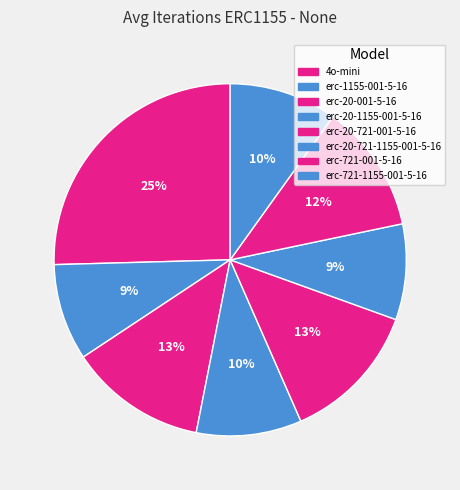

What portion of the pie excludes erc-20-721-001-5-16?

87.1%